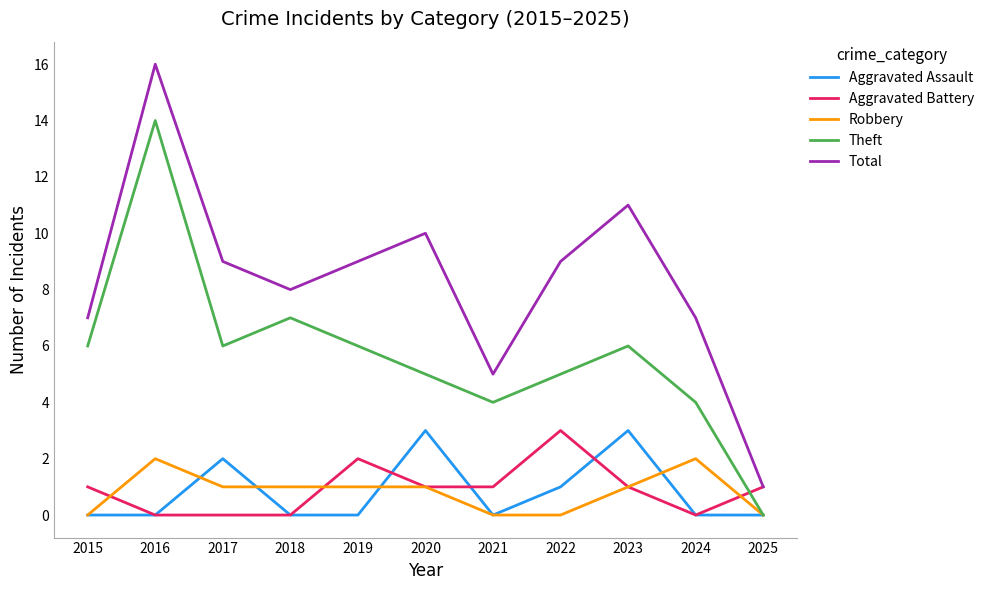

Reading left to right, transcribe all the data shown in this chart.

Aggravated Assault: 2015=0	2016=0	2017=2	2018=0	2019=0	2020=3	2021=0	2022=1	2023=3	2024=0	2025=0
Aggravated Battery: 2015=1	2016=0	2017=0	2018=0	2019=2	2020=1	2021=1	2022=3	2023=1	2024=0	2025=1
Robbery: 2015=0	2016=2	2017=1	2018=1	2019=1	2020=1	2021=0	2022=0	2023=1	2024=2	2025=0
Theft: 2015=6	2016=14	2017=6	2018=7	2019=6	2020=5	2021=4	2022=5	2023=6	2024=4	2025=0
Total: 2015=7	2016=16	2017=9	2018=8	2019=9	2020=10	2021=5	2022=9	2023=11	2024=7	2025=1